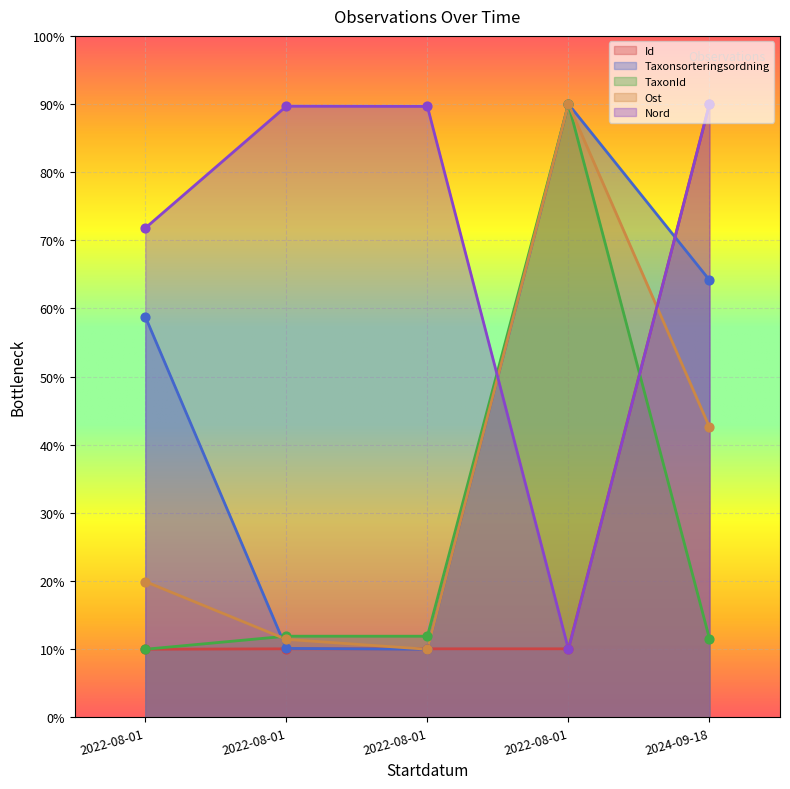

Which series has the largest Y range (max minus min)?

Id